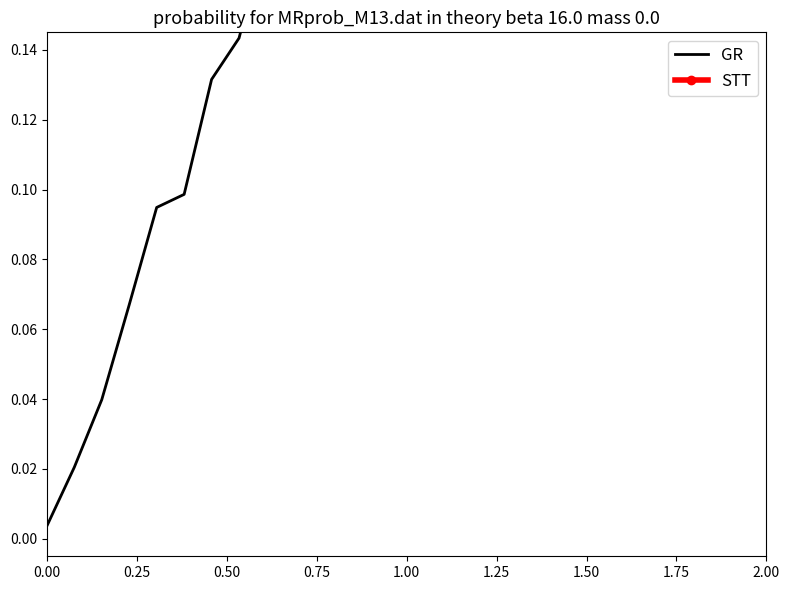

True or false: STT has more than 1 points higher than both neighbors.

False